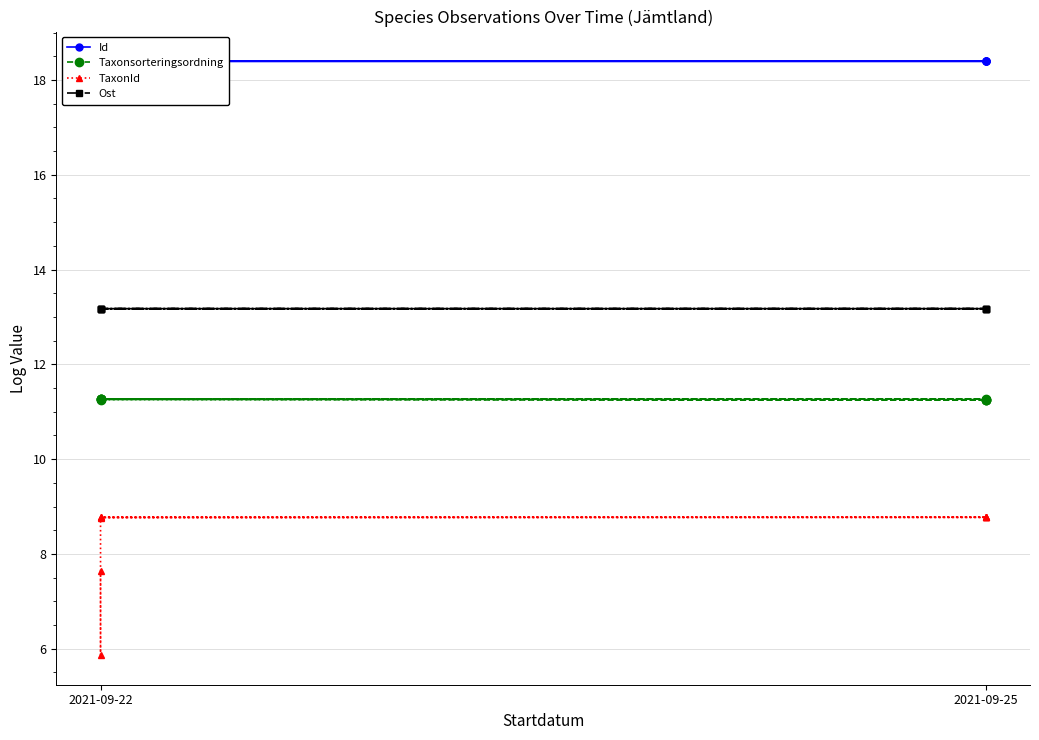

How many values in the TaxonId series exceed 8?

7